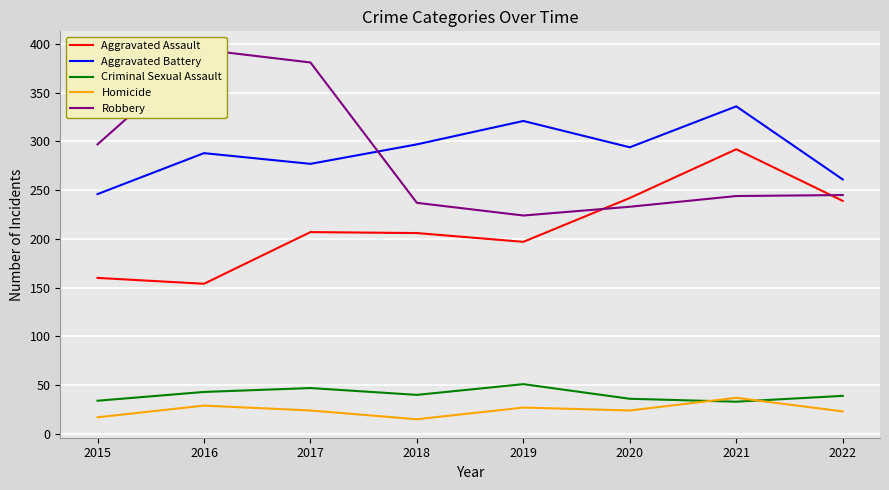

True or false: Criminal Sexual Assault and Robbery intersect in this chart.

False